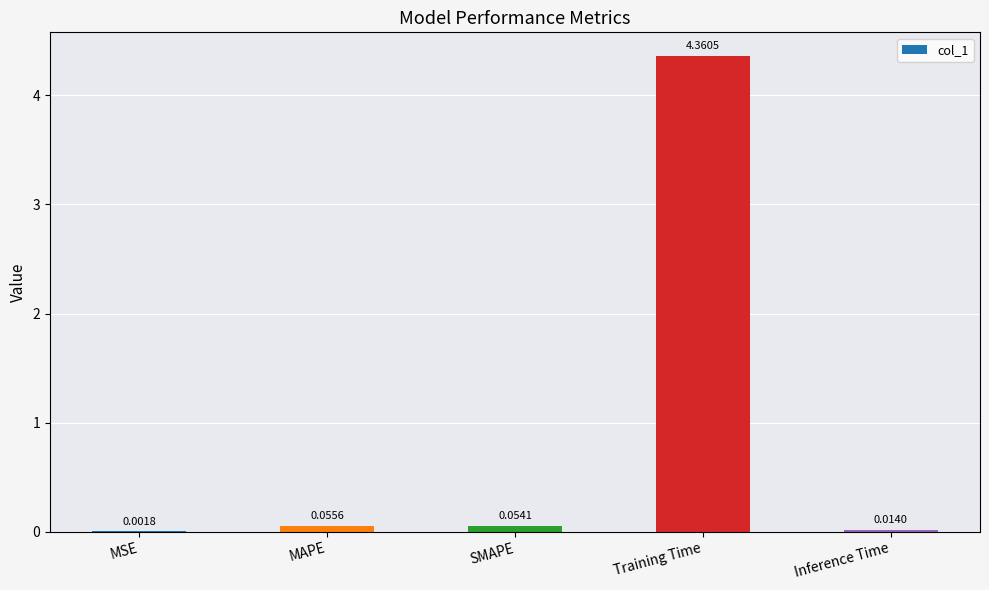

What is the sum of all values?

4.5